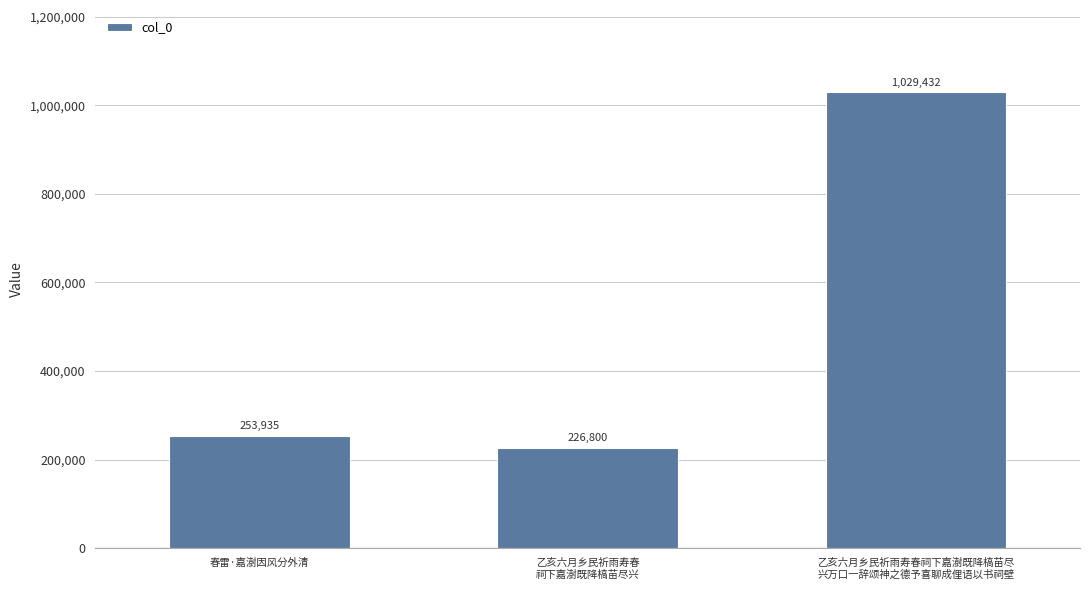

Reading left to right, what are all the values shown in this chart?

春雷·嘉澍因风分外清=253935	乙亥六月乡民祈雨寿春
祠下嘉澍既降槁苗尽兴=226800	乙亥六月乡民祈雨寿春祠下嘉澍既降槁苗尽
兴万口一辞颂神之德予喜聊成俚语以书祠壁=1029432